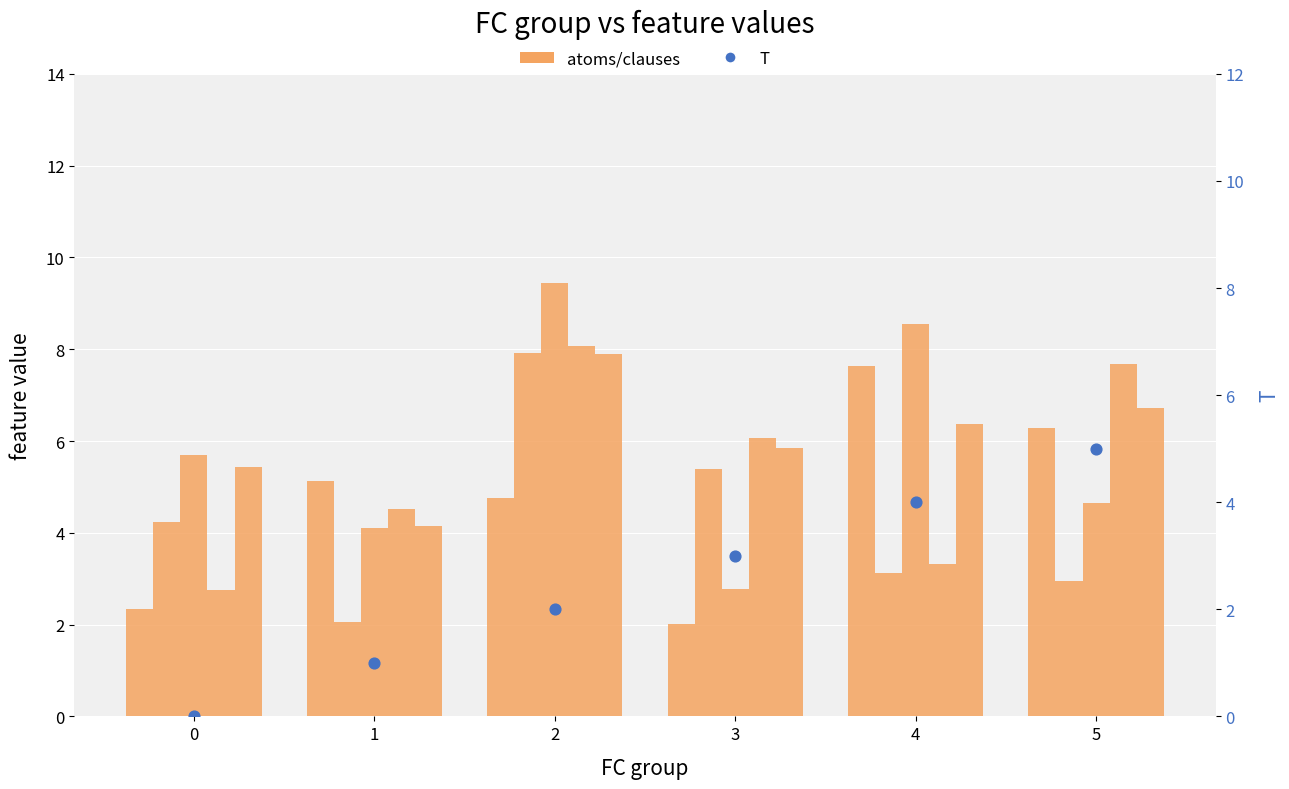

Is the value of x1 at 3 greater than the value of T mean at 5?

No